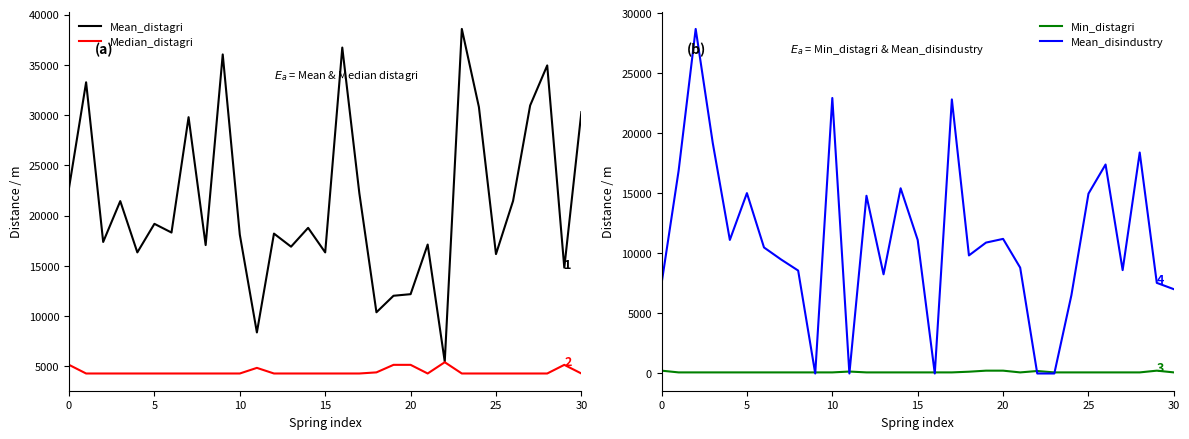

What is the spread (max minus min) of values at 8?

16972.4